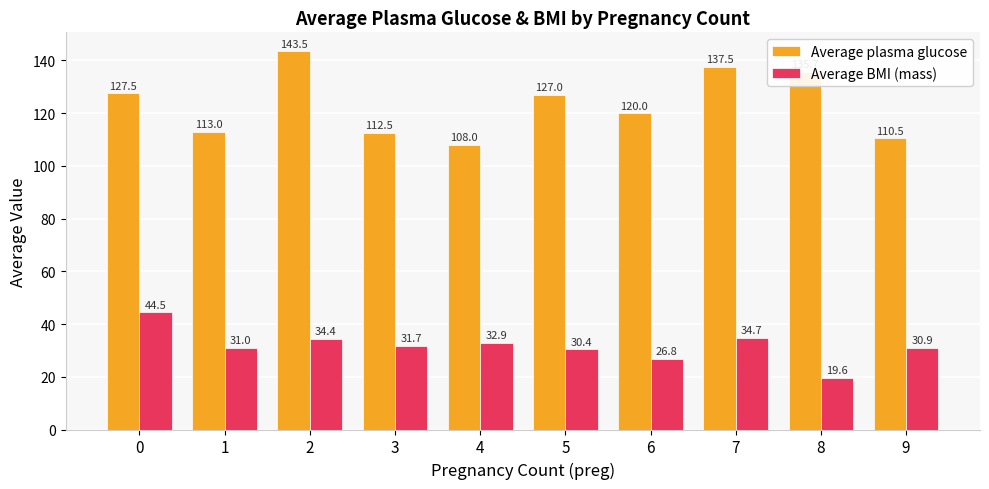

Is it true that Average BMI (mass) equals 31.7 at 3?

True